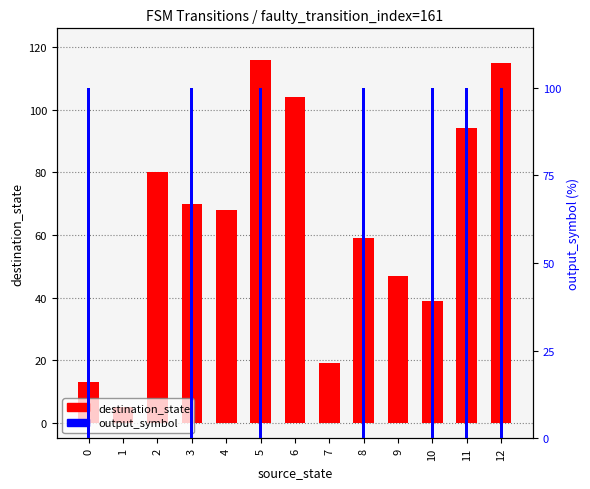

What is the value of the destination_state bar at the 10th from the left?

47